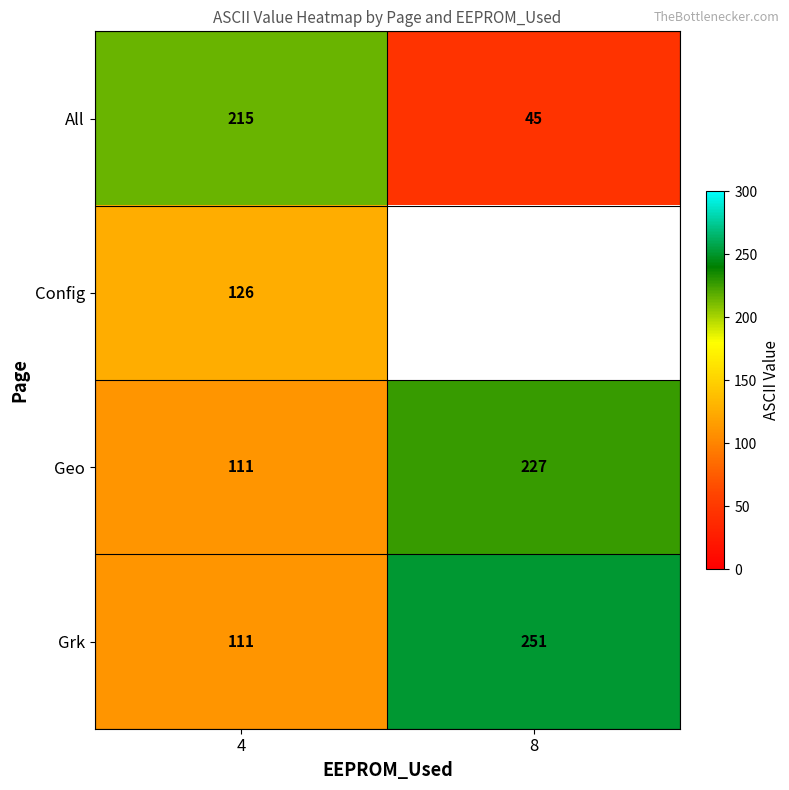

What is the highest value of the All series?

215